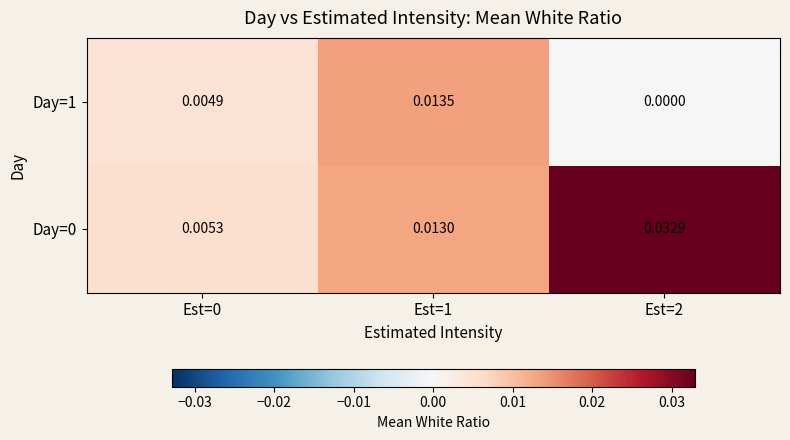

Is the value of Day=1 at Est=2 greater than the value of Day=0 at Est=0?

No